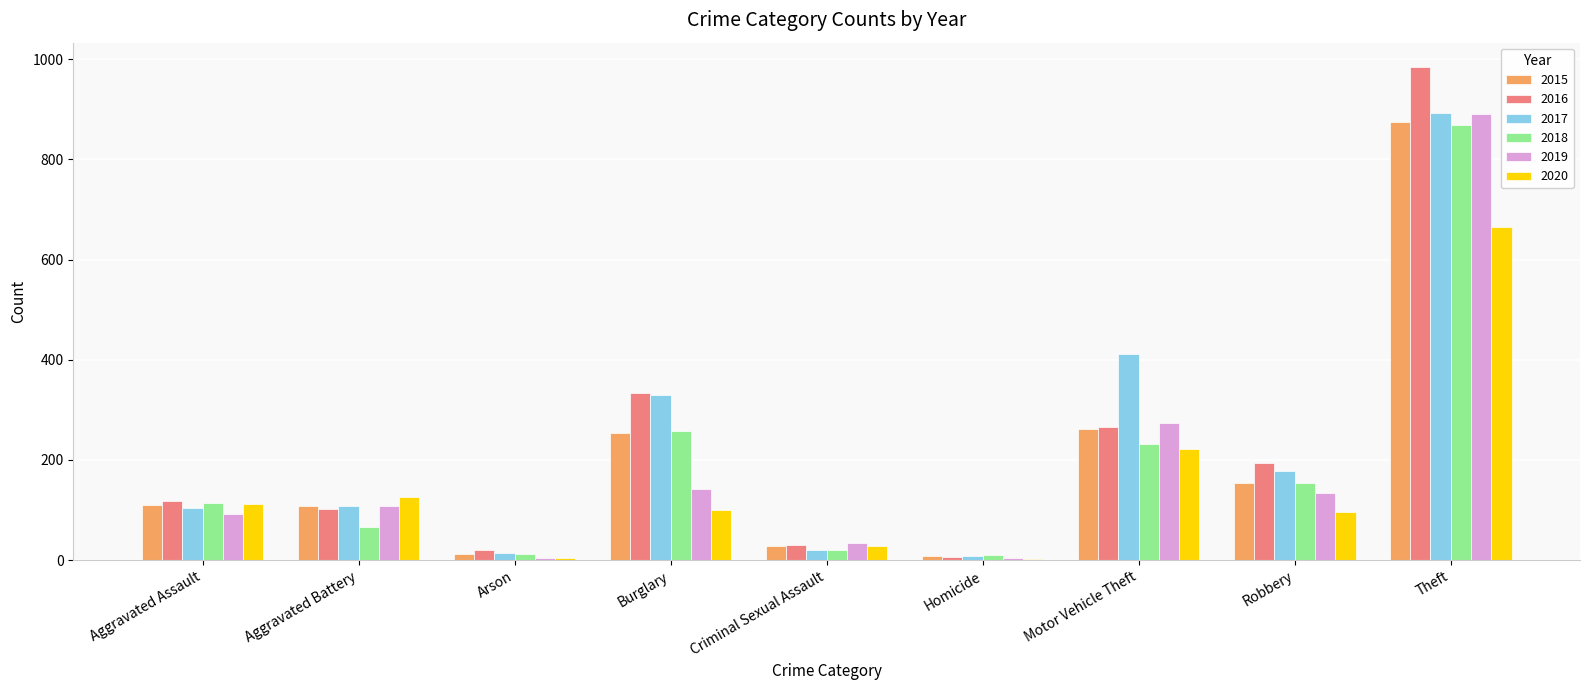

At which label does 2017 reach its peak?

Theft